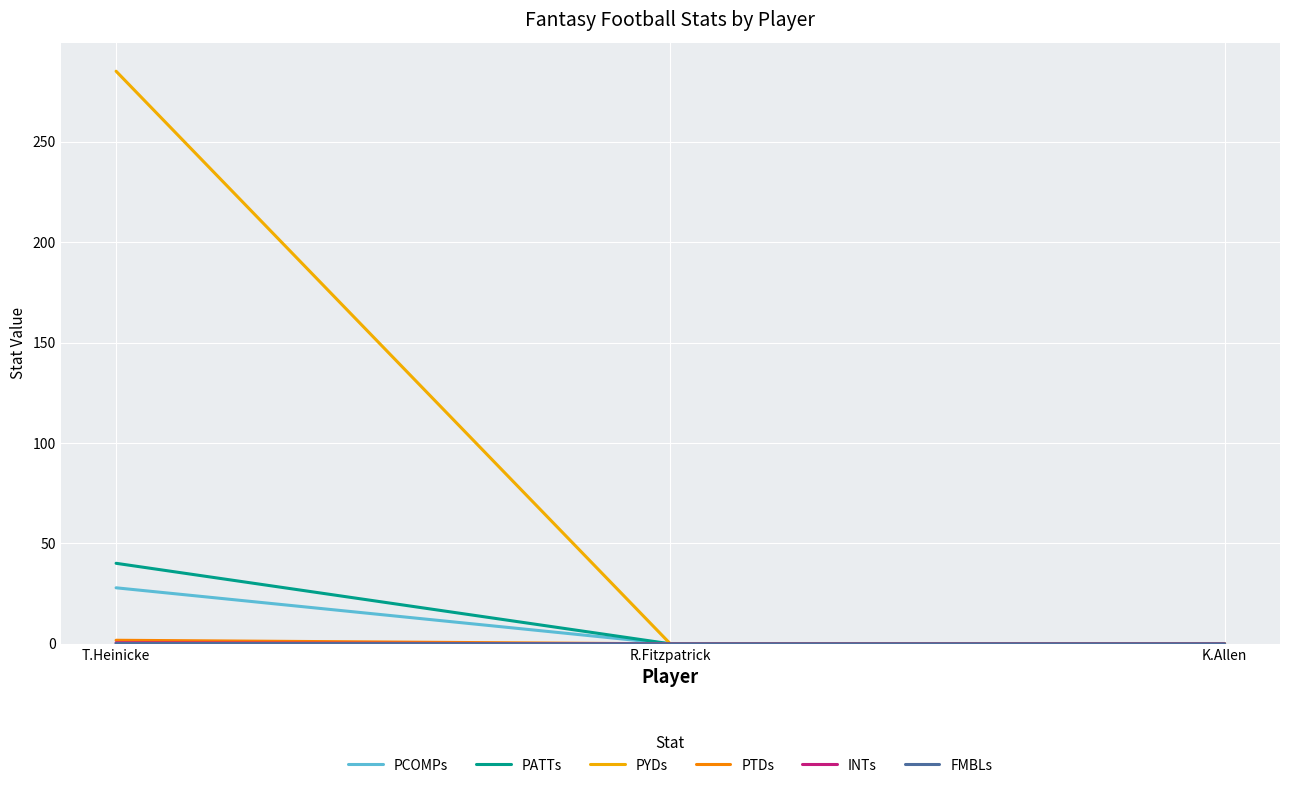

The value of PATTs at T.Heinicke is 40.1. True or false?

True